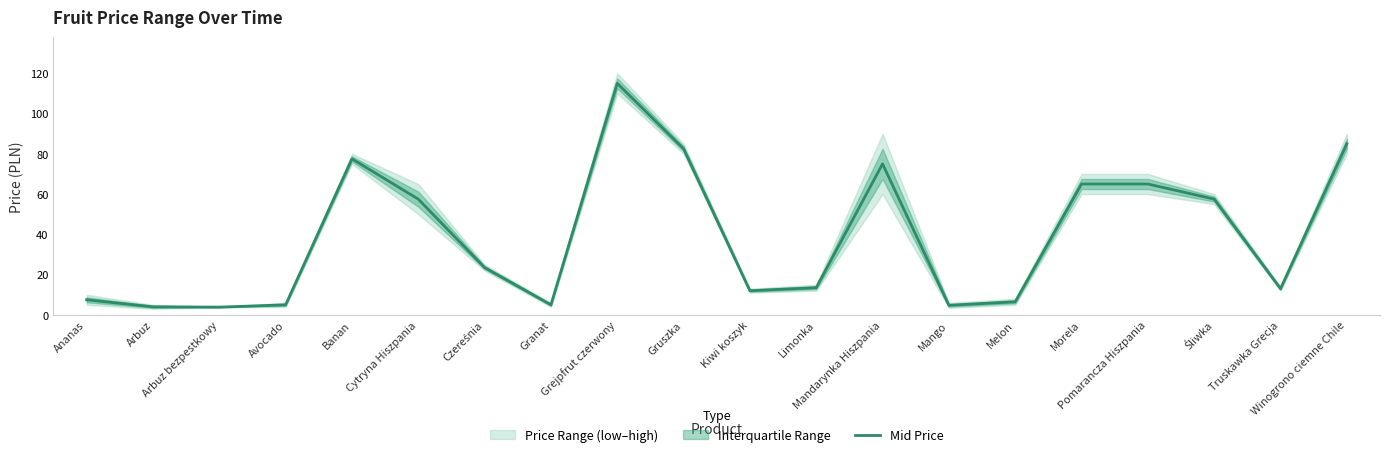

Is it true that the value at Mandarynka Hiszpania is 126.1?

False